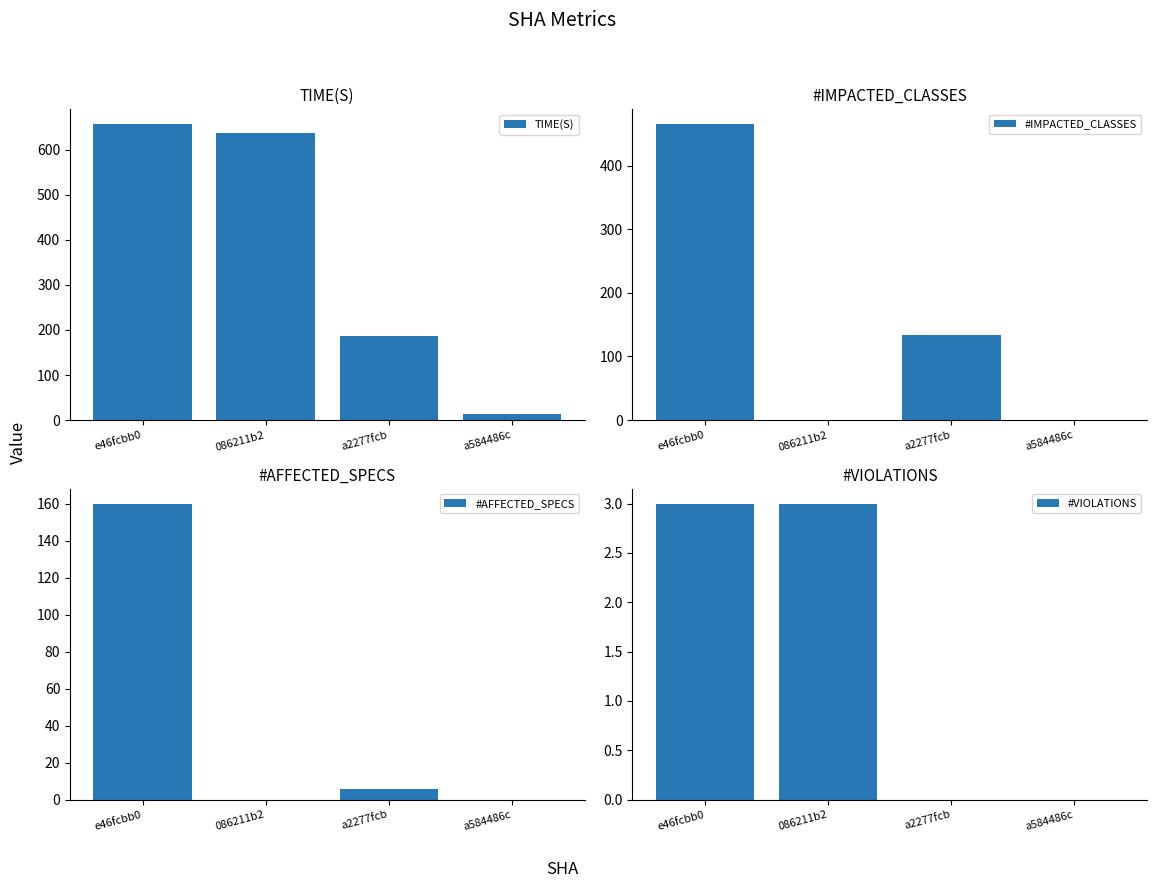

Reading right to left, what are all the values shown in this chart?

TIME(S): 14.7	187.3	636.9	656.5
#IMPACTED_CLASSES: 1.0	133.0	0.0	465.0
#AFFECTED_SPECS: 0.0	6.0	0.0	160.0
#VIOLATIONS: 0.0	0.0	3.0	3.0